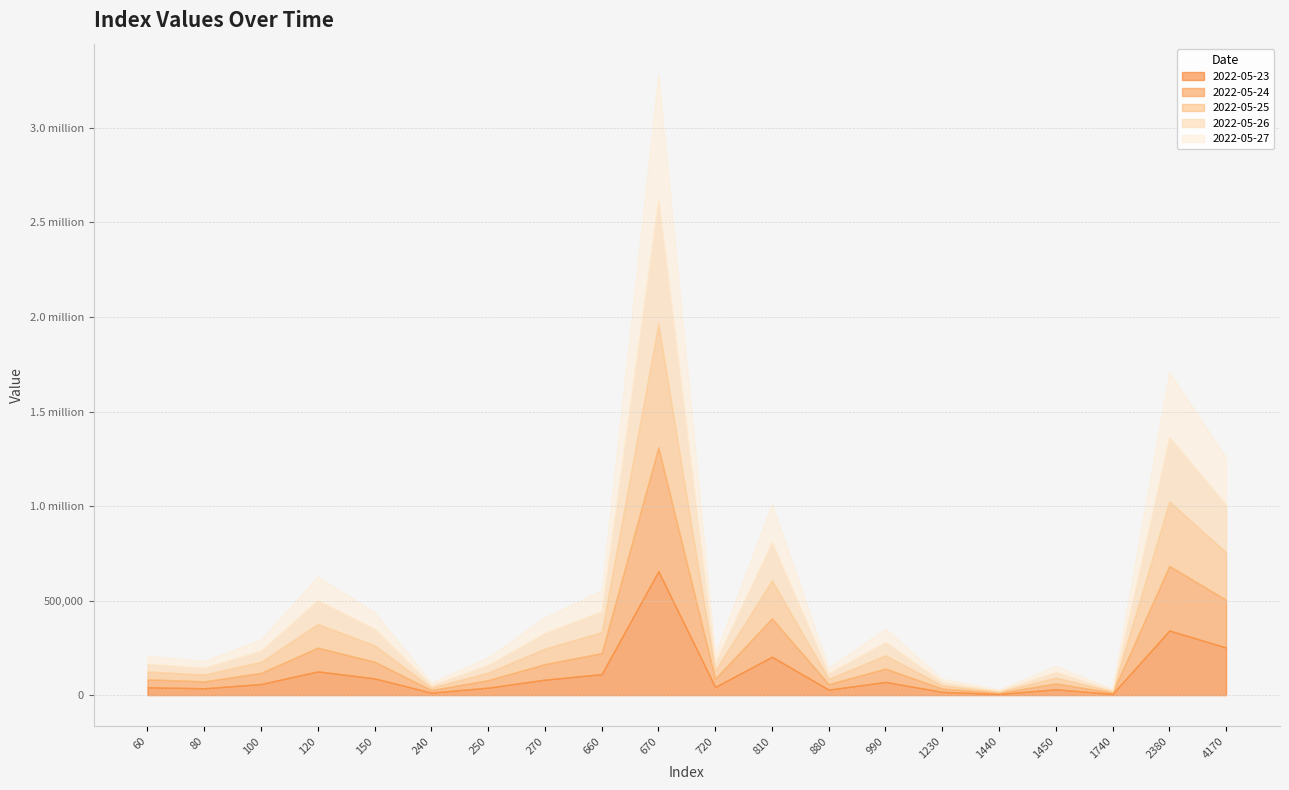

The value of 2022-05-24 at 720 is 28737.1. True or false?

False